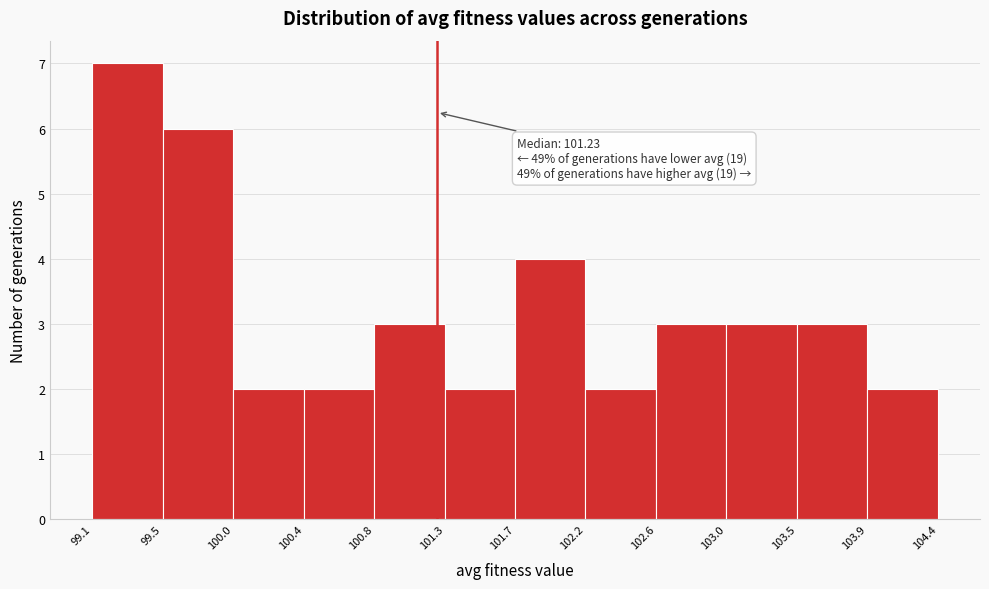

Over which range of the x-axis is the bar tallest?

99.1 to 99.5